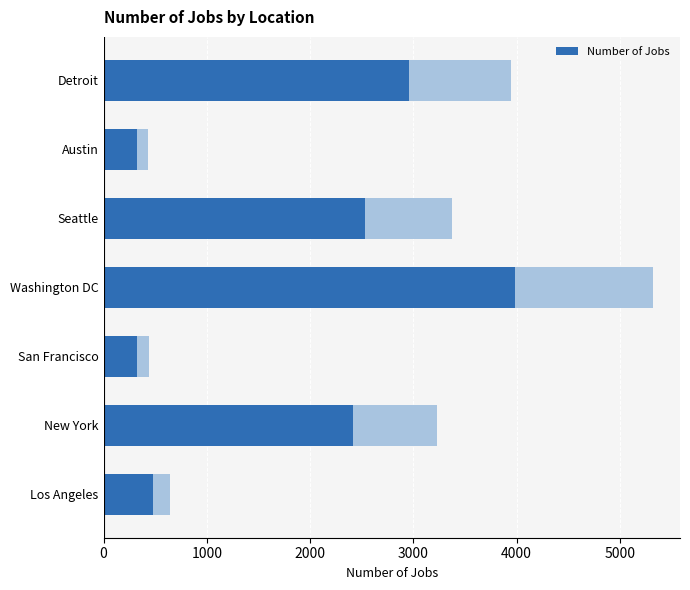

How many values exceed 2419?

4